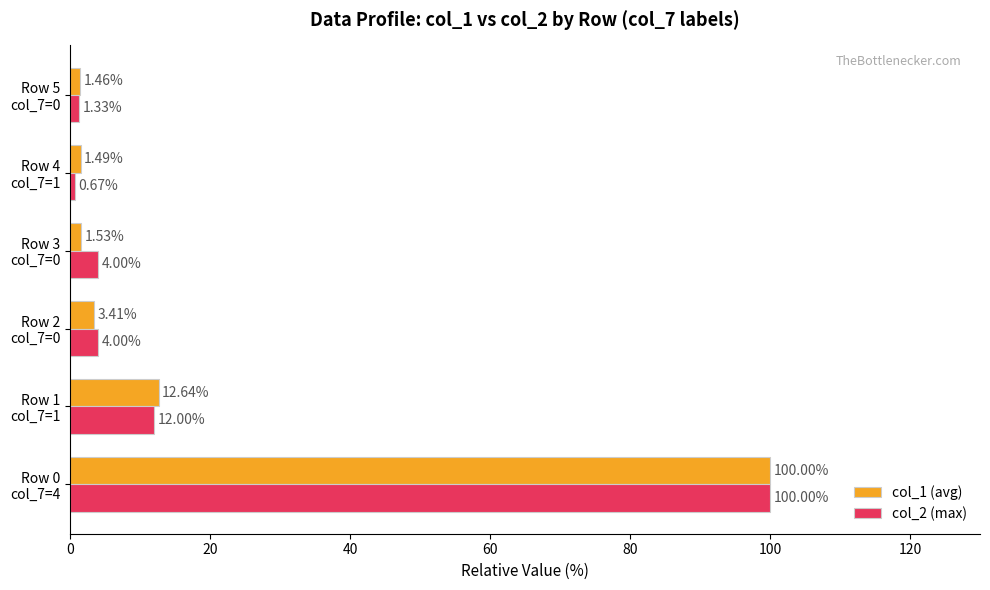

List the series in order of their overall mean, highest first.

col_2 (max), col_1 (avg)